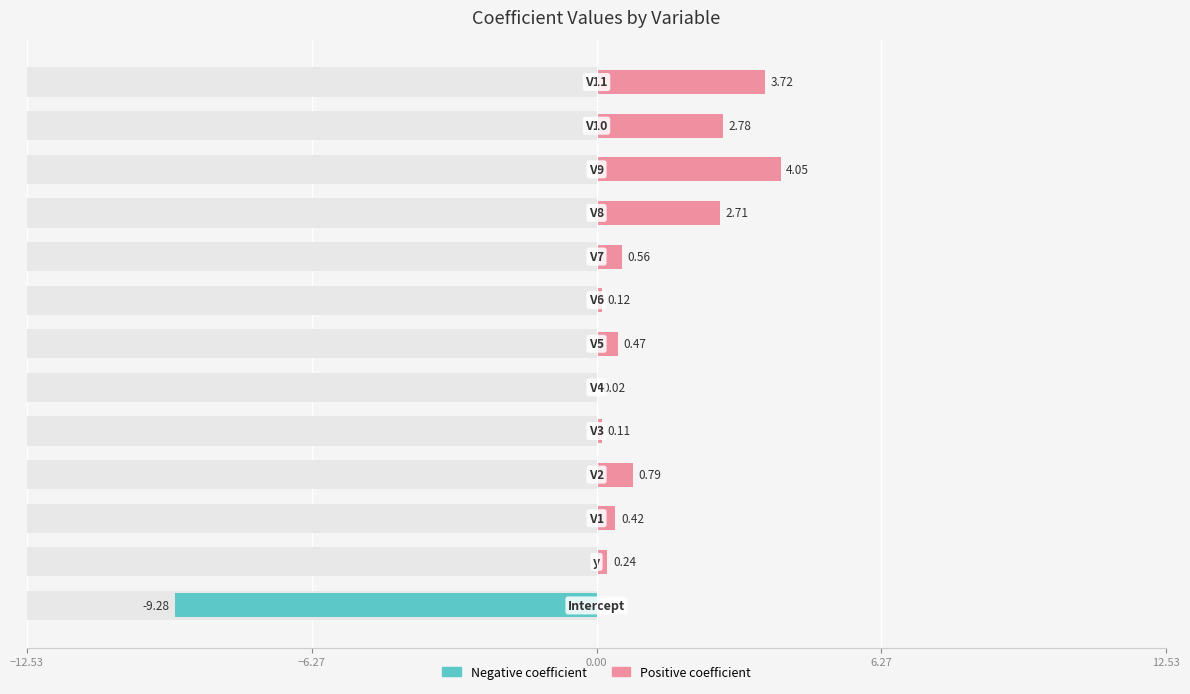

Which series has the largest total across all categories?

Positive coefficient